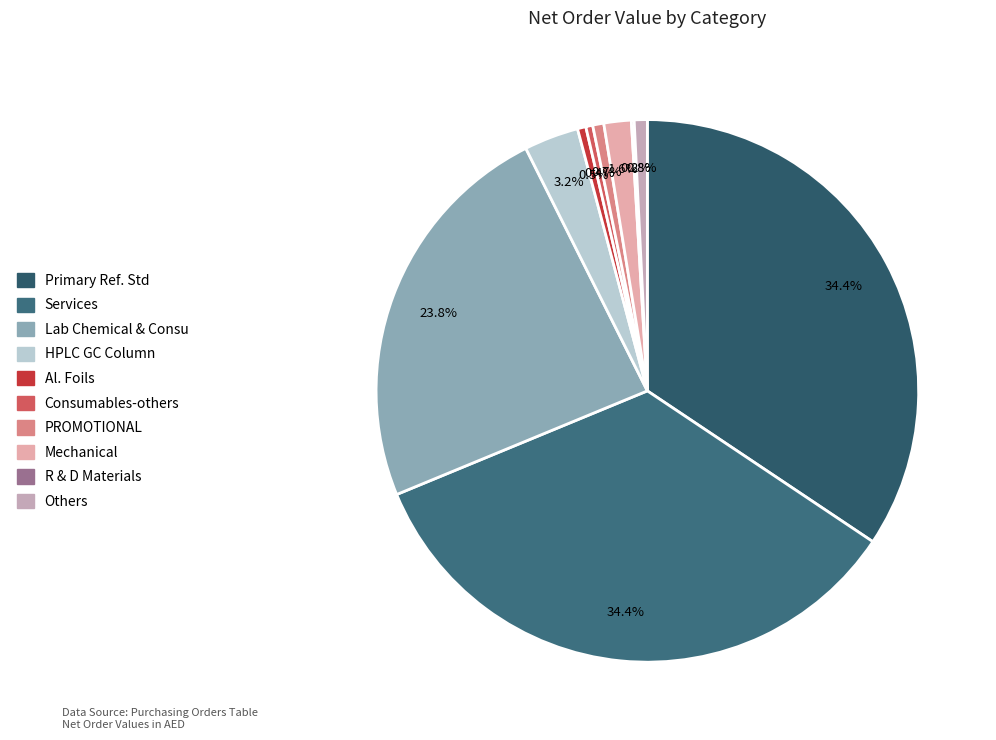

Is there any slice that represents more than half of the pie?

No